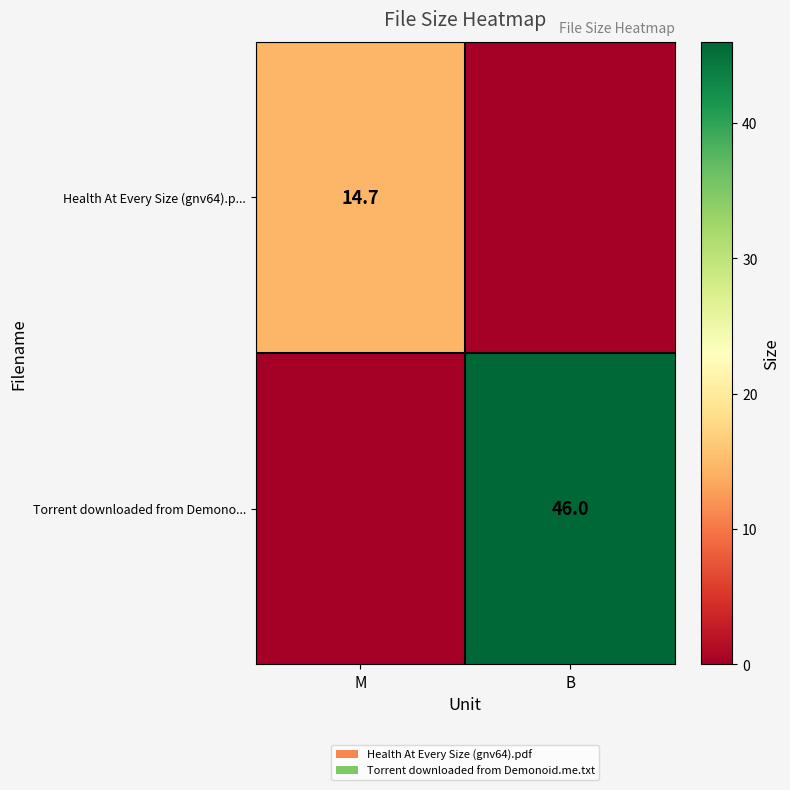

True or false: Health At Every Size (gnv64).p... has a value of 0.0 at B.

True